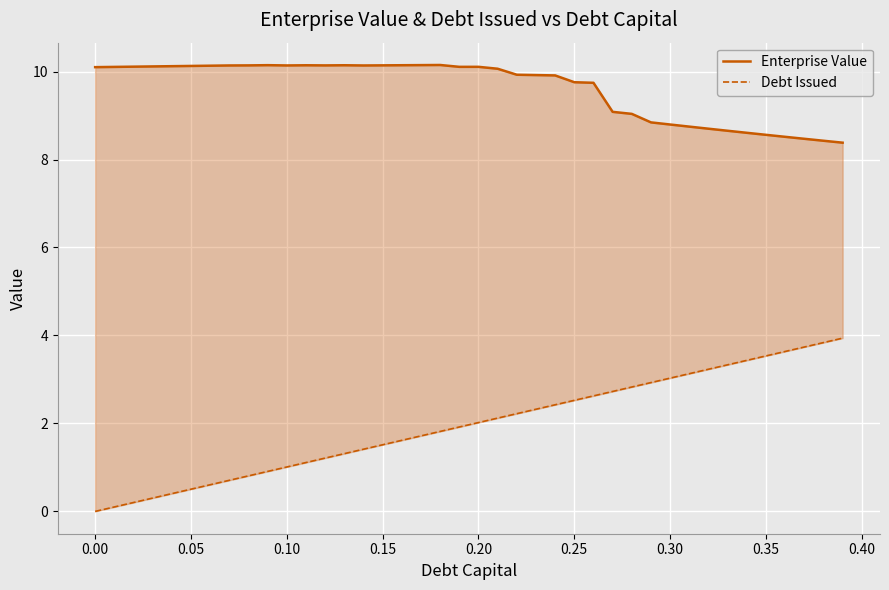

What is the value of the Debt Issued point at the 8th from the left?

0.7